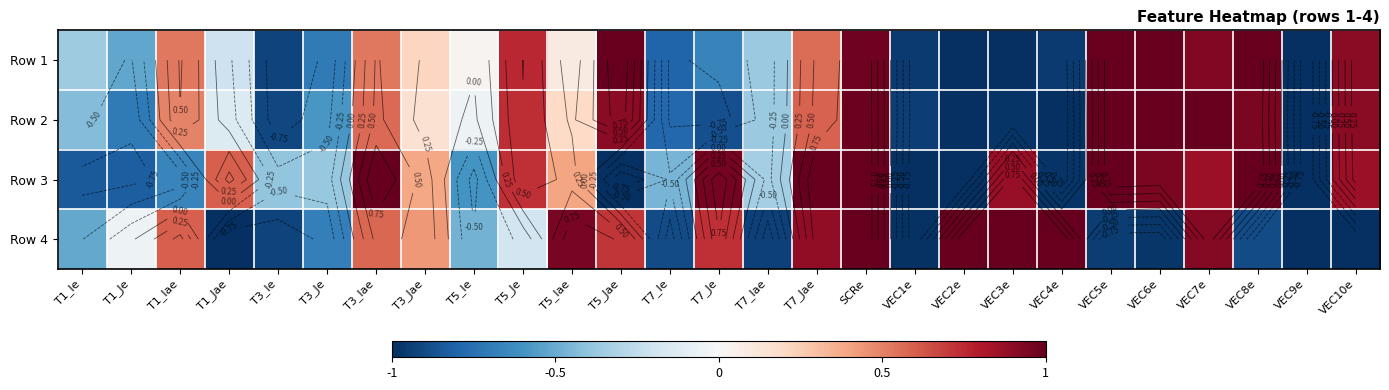

Which label corresponds to the largest value in the chart?

T5_Jae